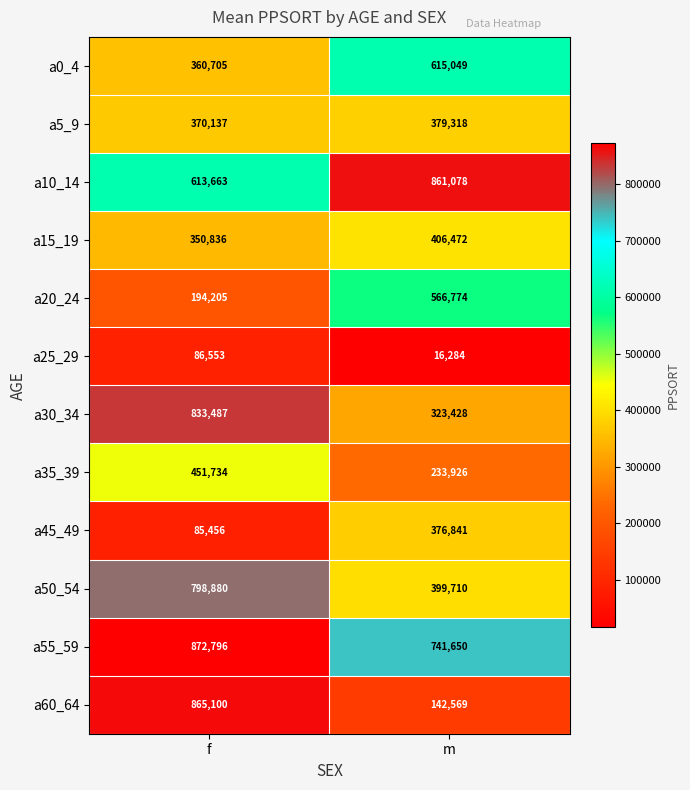

What is the spread (max minus min) of values at f?

787340